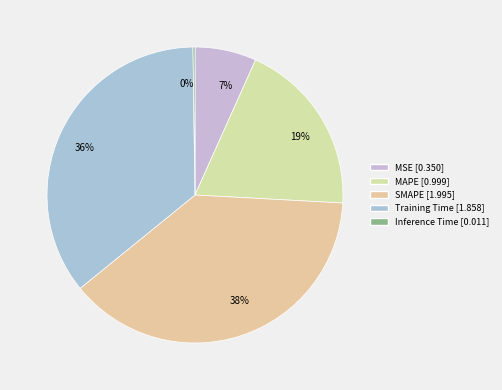

Do 19% and 36% together represent more than half of the pie?

Yes